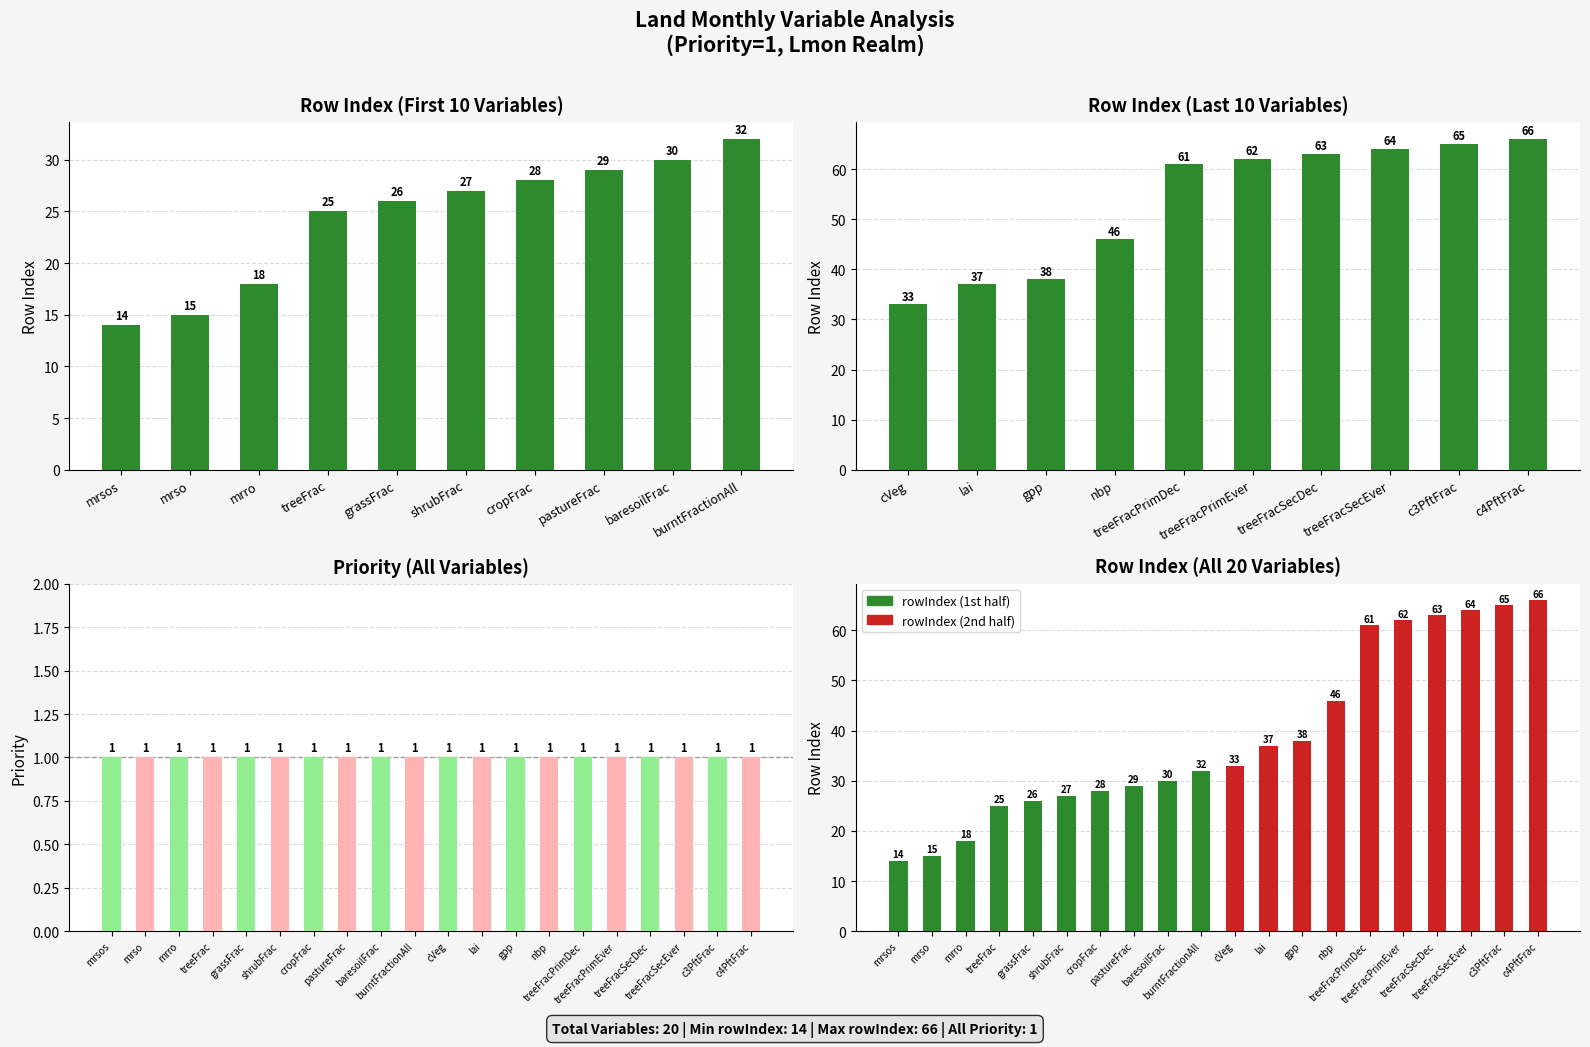

Which series has the widest spread of values?

rowIndex